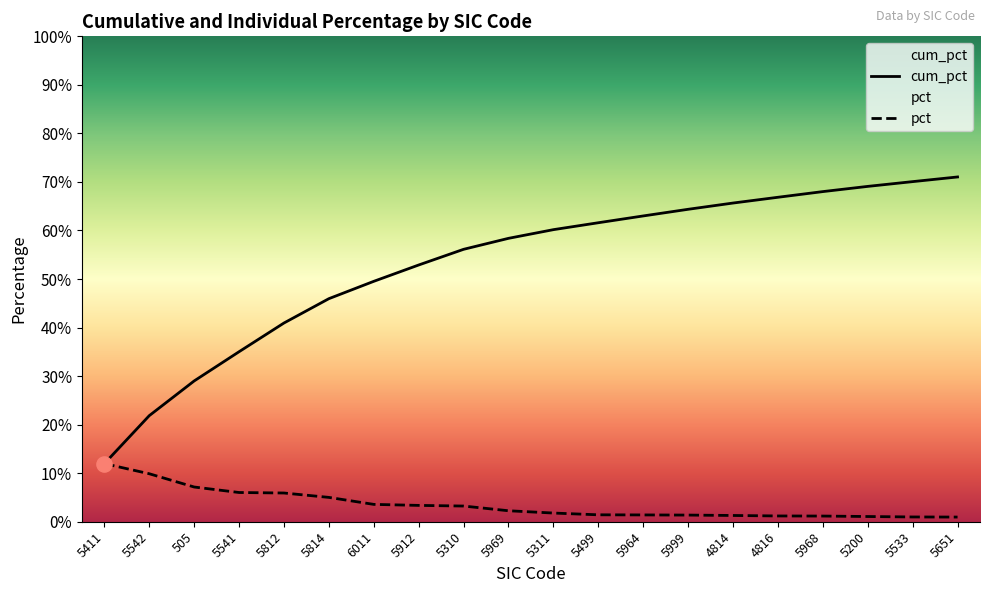

Which series has the widest spread of Y values?

cum_pct